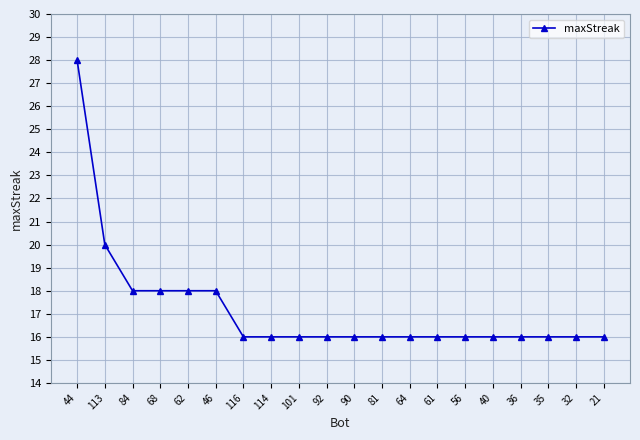

Is it true that the value at 21 is 16?

True